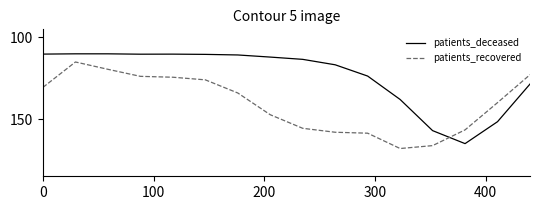

True or false: patients_recovered and patients_deceased cross at least once.

True